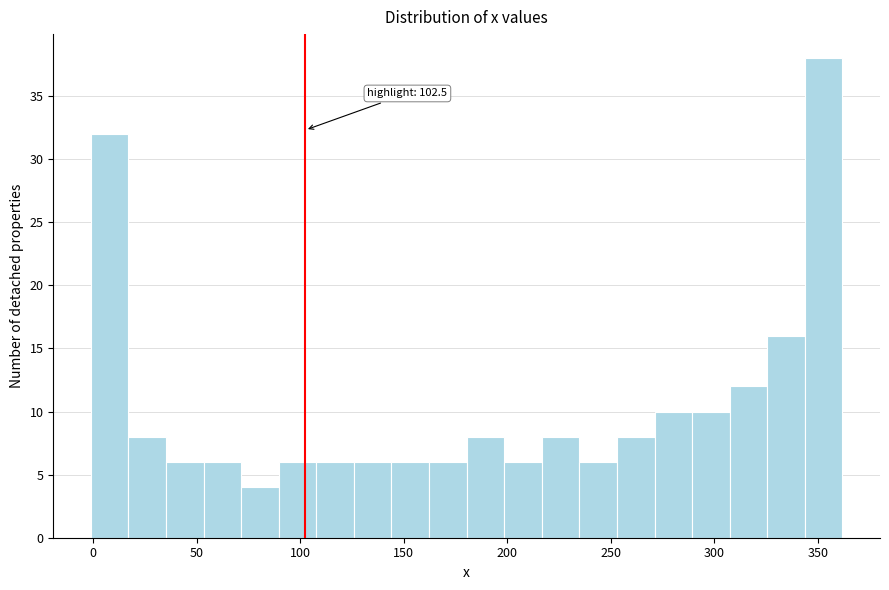

Around what value on the x-axis is the tallest bar? Give the approximate position of its centre, as read against the axis.

355